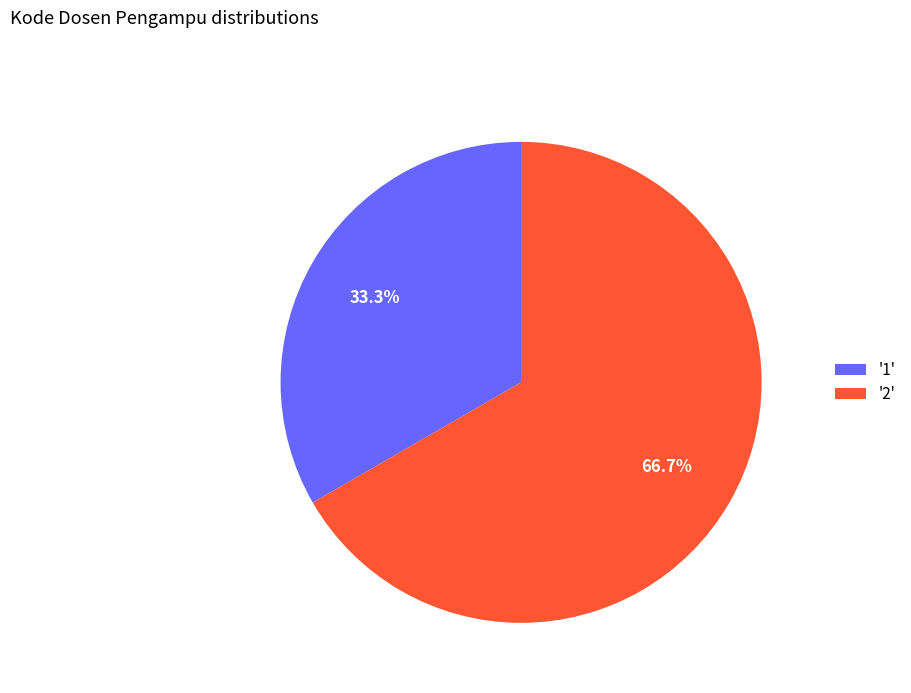

Approximately how many times larger is the value at '2' compared to '1'?

2.0